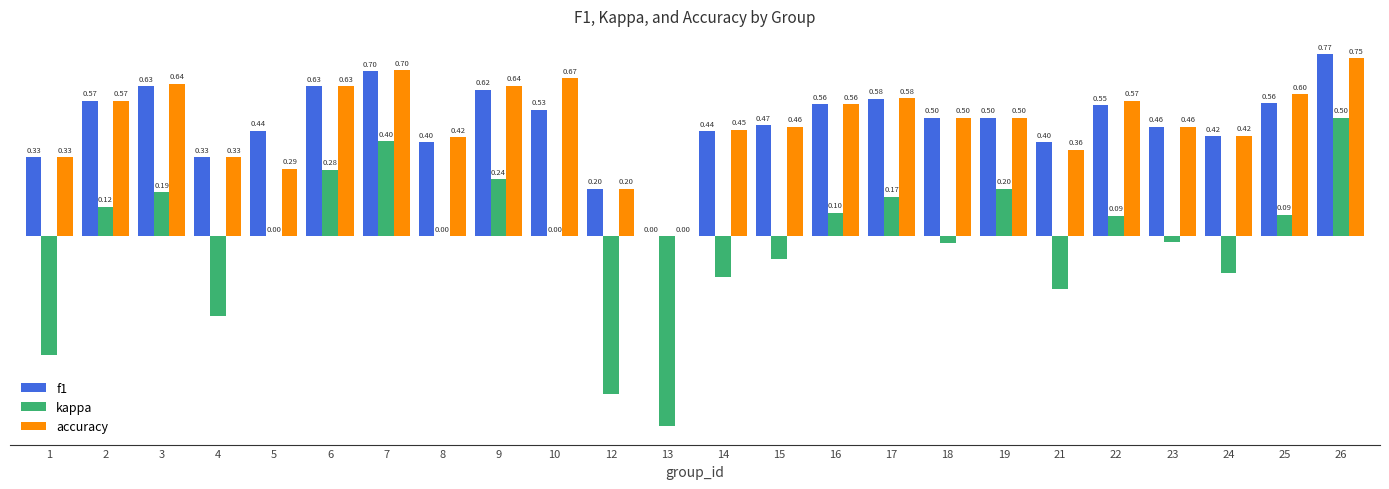

Is the value of accuracy at 9 greater than the value of f1 at 26?

No